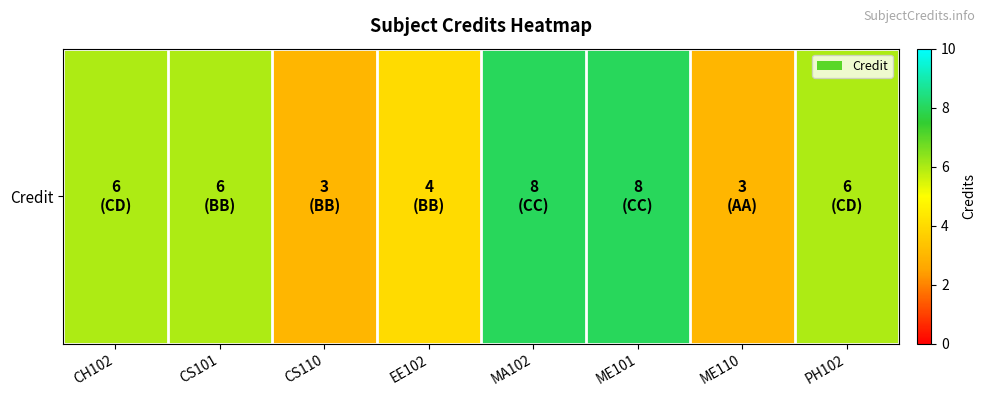

At which label is the value closest to 5?

CH102